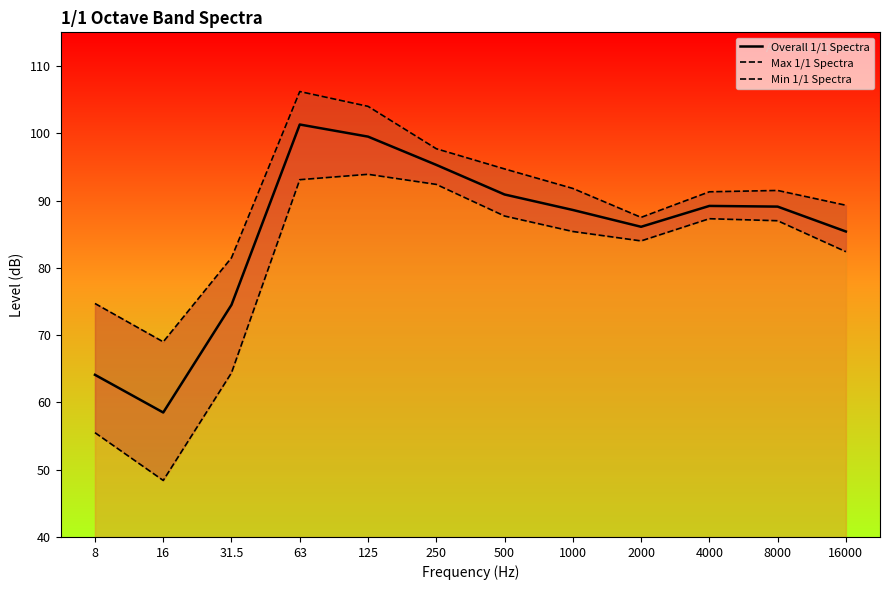

True or false: Min 1/1 Spectra and Overall 1/1 Spectra intersect in this chart.

False